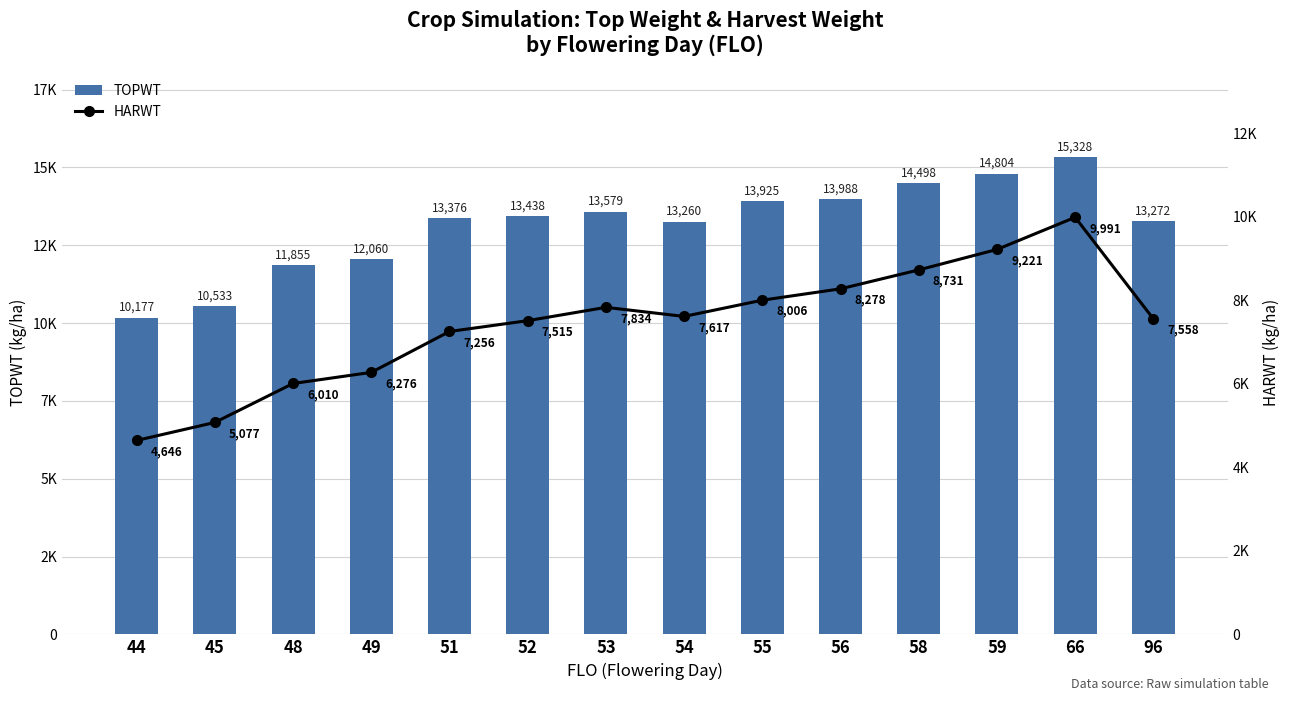

List the series in order of their overall mean, lowest first.

HARWT, TOPWT